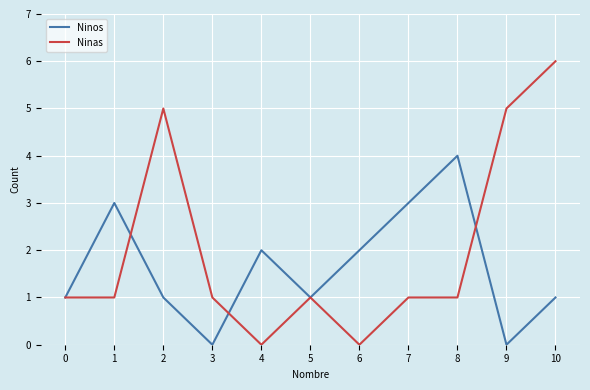

Which series ends up on top after the final intersection of Ninas and Ninos?

Ninas